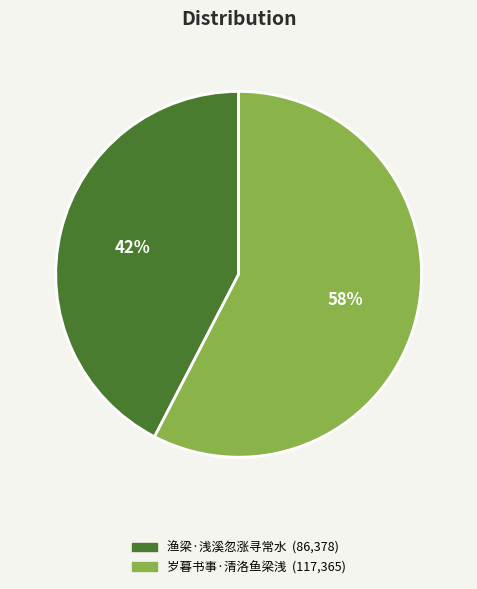

Combined, do 渔梁·浅溪忽涨寻常水 and 岁暮书事·清洛鱼梁浅 account for over 50%?

Yes